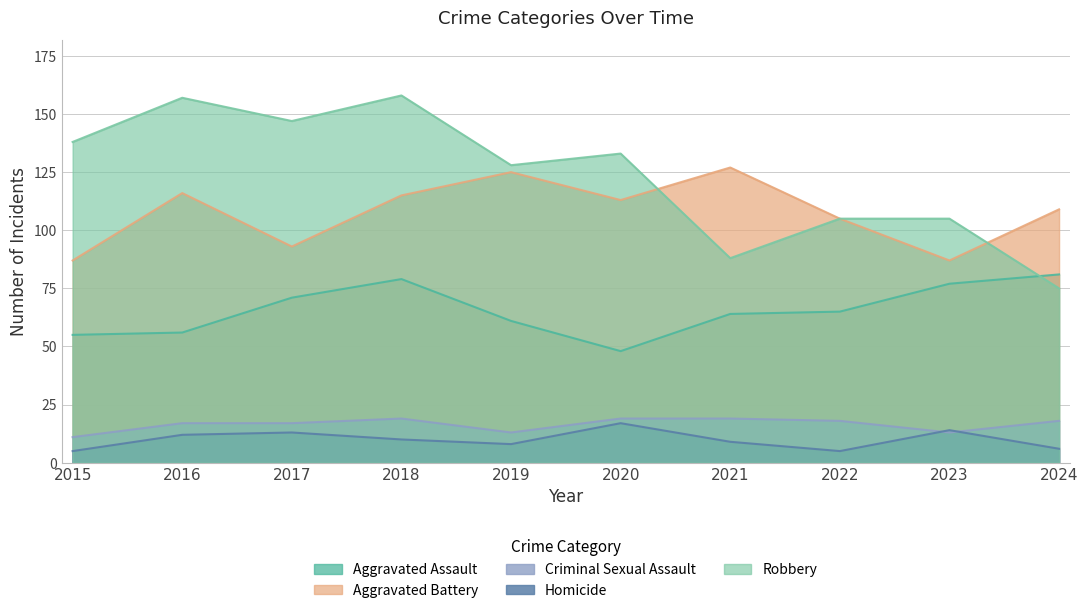

What is the approximate value of Aggravated Battery at 2020, to the nearest 5?

115